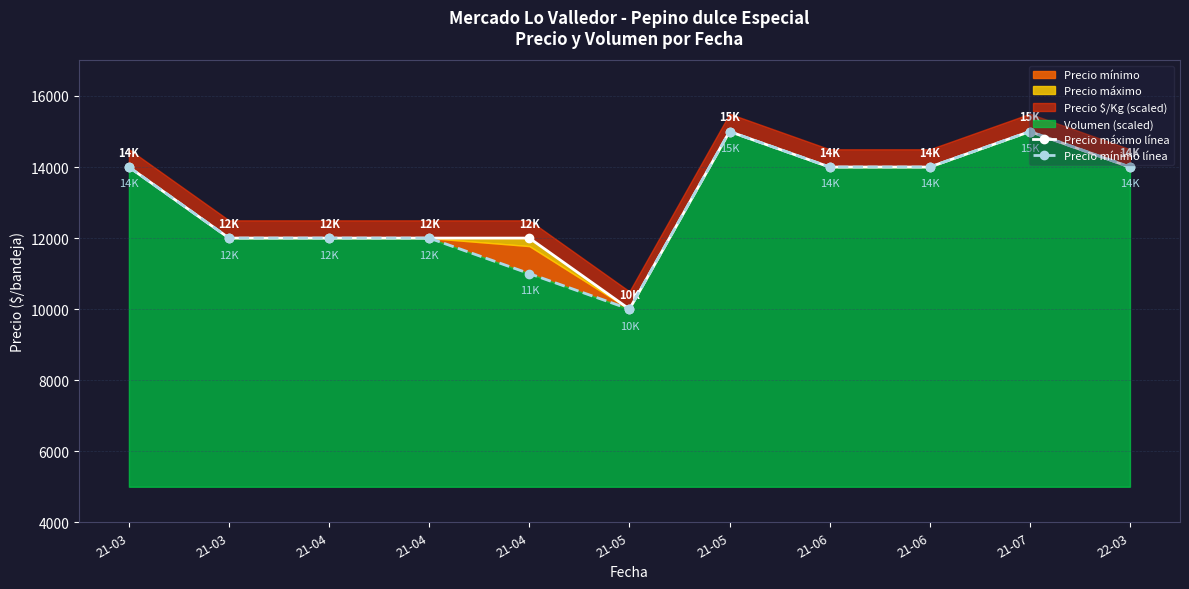

True or false: Precio mínimo línea has a value of 14000 at 22-03.

True